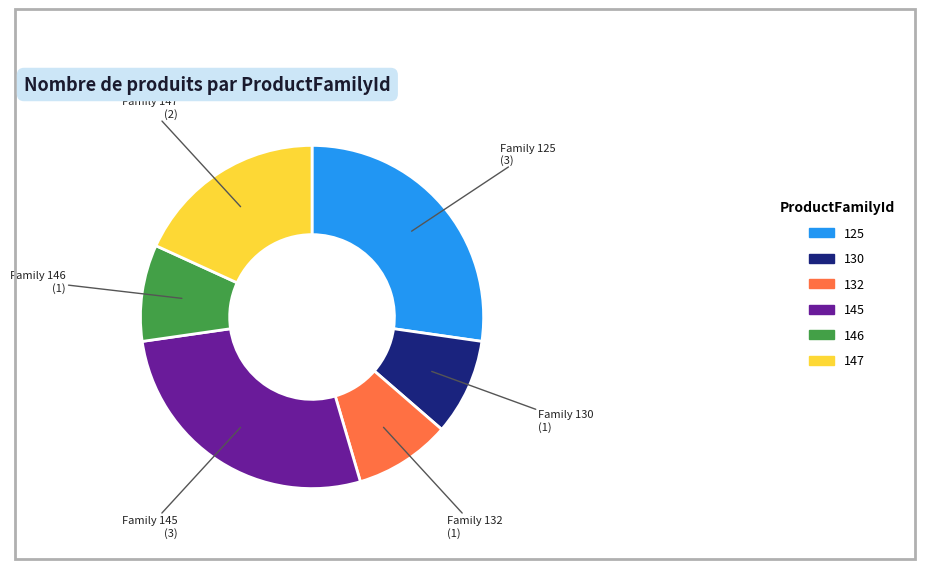

The 125 slice represents 27% of the pie. True or false?

True